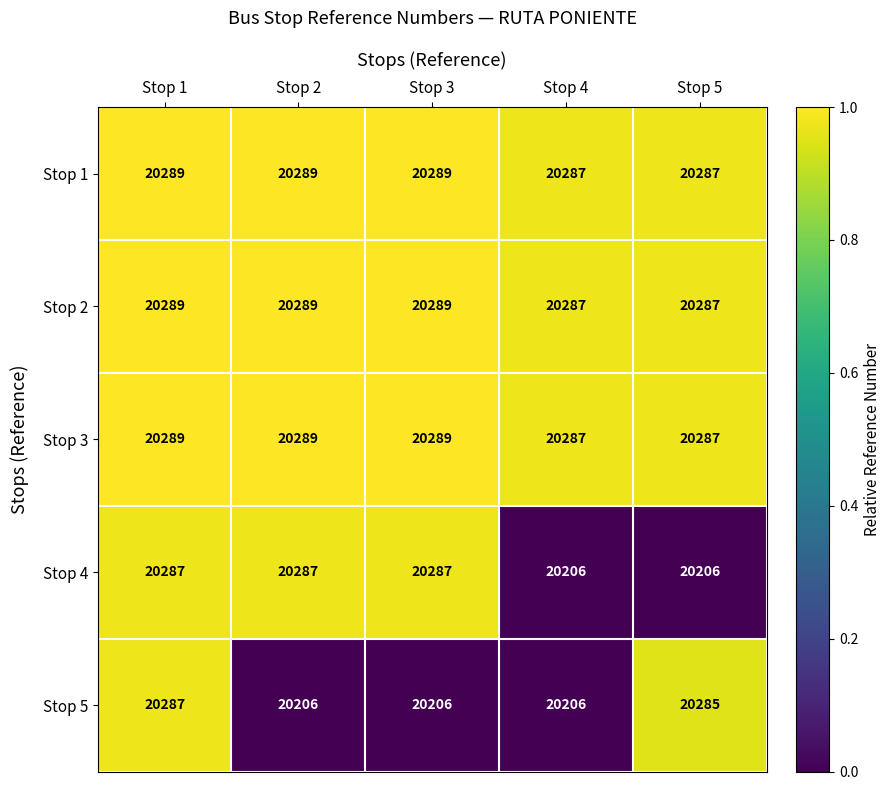

What is the sum of all Stop 2 values?

101441